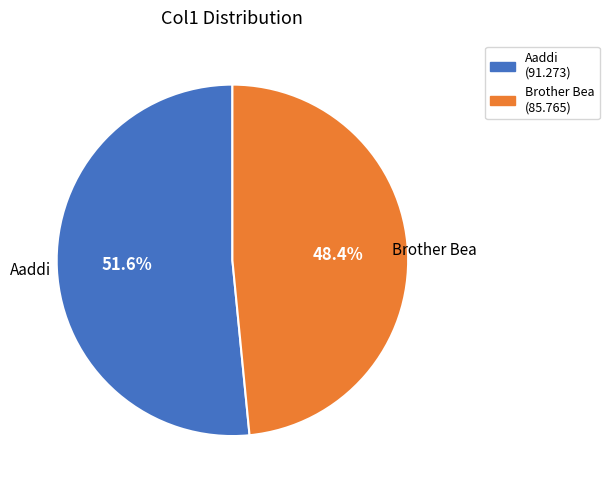

Which slice is the largest?

Aaddi